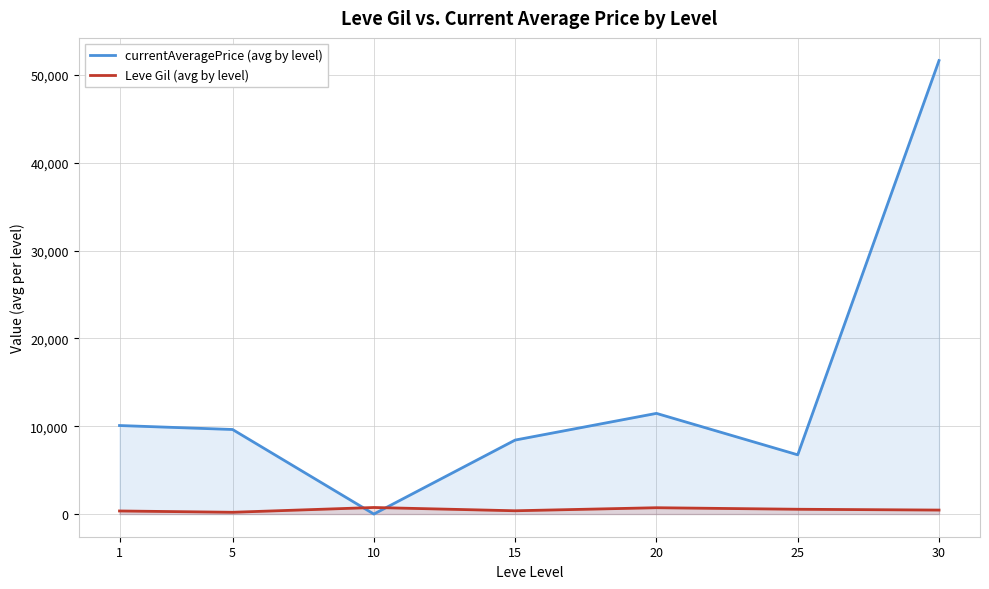

What is the approximate value of Leve Gil (avg by level) at 25?

545.0